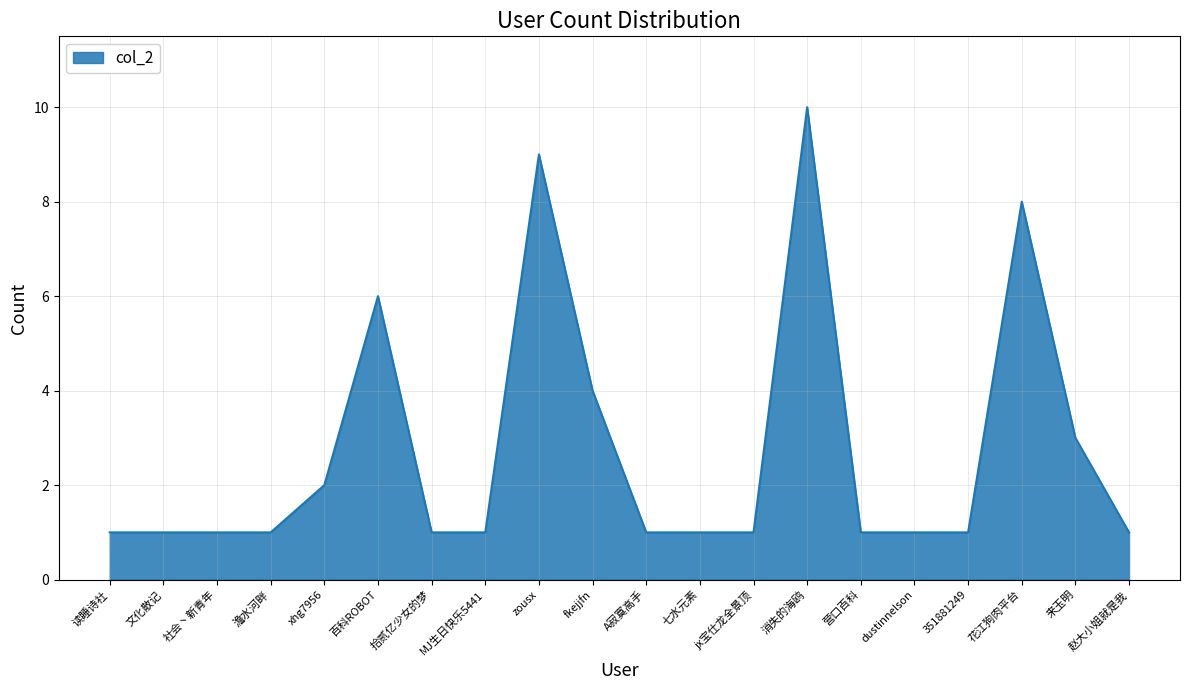

What position from the right is 赵大小姐就是我?

1